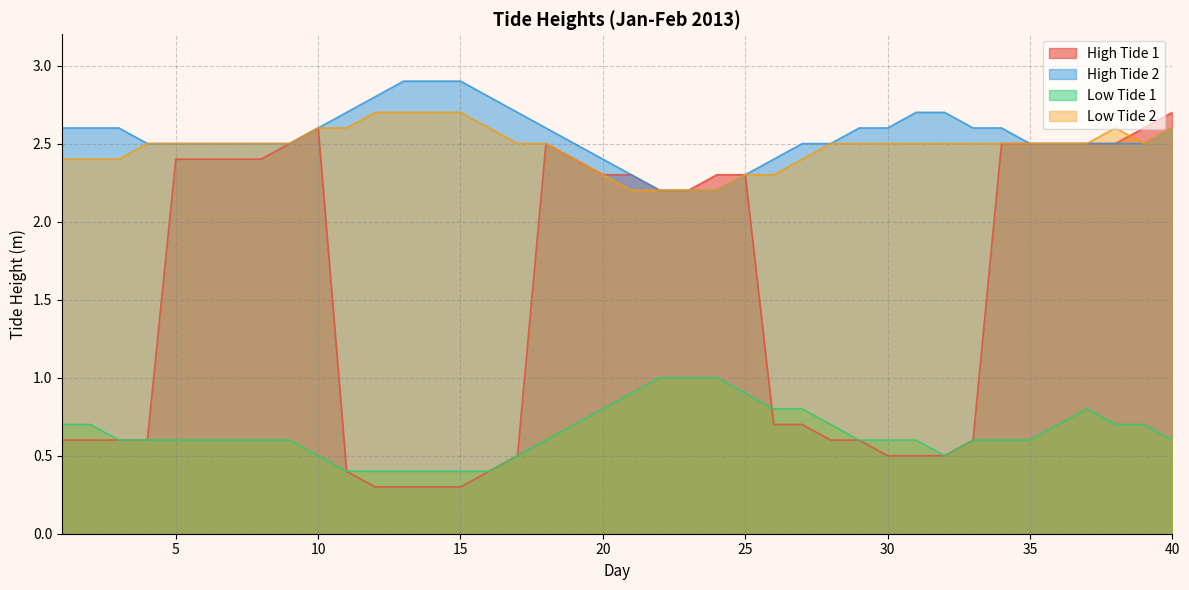

Reading right to left, list all the values displayed in this chart.

High Tide 1: 40=2.7	39=2.6	38=2.5	37=2.5	36=2.5	35=2.5	34=2.5	33=0.6	32=0.5	31=0.5	30=0.5	29=0.6	28=0.6	27=0.7	26=0.7	25=2.3	24=2.3	23=2.2	22=2.2	21=2.3	20=2.3	19=2.4	18=2.5	17=0.5	16=0.4	15=0.3	14=0.3	13=0.3	12=0.3	11=0.4	10=2.6	9=2.5	8=2.4	7=2.4	6=2.4	5=2.4	4=0.6	3=0.6	2=0.6	1=0.6
High Tide 2: 40=2.6	39=2.5	38=2.5	37=2.5	36=2.5	35=2.5	34=2.6	33=2.6	32=2.7	31=2.7	30=2.6	29=2.6	28=2.5	27=2.5	26=2.4	25=2.3	24=2.2	23=2.2	22=2.2	21=2.3	20=2.4	19=2.5	18=2.6	17=2.7	16=2.8	15=2.9	14=2.9	13=2.9	12=2.8	11=2.7	10=2.6	9=2.5	8=2.5	7=2.5	6=2.5	5=2.5	4=2.5	3=2.6	2=2.6	1=2.6
Low Tide 1: 40=0.6	39=0.7	38=0.7	37=0.8	36=0.7	35=0.6	34=0.6	33=0.6	32=0.5	31=0.6	30=0.6	29=0.6	28=0.7	27=0.8	26=0.8	25=0.9	24=1.0	23=1.0	22=1.0	21=0.9	20=0.8	19=0.7	18=0.6	17=0.5	16=0.4	15=0.4	14=0.4	13=0.4	12=0.4	11=0.4	10=0.5	9=0.6	8=0.6	7=0.6	6=0.6	5=0.6	4=0.6	3=0.6	2=0.7	1=0.7
Low Tide 2: 40=2.6	39=2.5	38=2.6	37=2.5	36=2.5	35=2.5	34=2.5	33=2.5	32=2.5	31=2.5	30=2.5	29=2.5	28=2.5	27=2.4	26=2.3	25=2.3	24=2.2	23=2.2	22=2.2	21=2.2	20=2.3	19=2.4	18=2.5	17=2.5	16=2.6	15=2.7	14=2.7	13=2.7	12=2.7	11=2.6	10=2.6	9=2.5	8=2.5	7=2.5	6=2.5	5=2.5	4=2.5	3=2.4	2=2.4	1=2.4